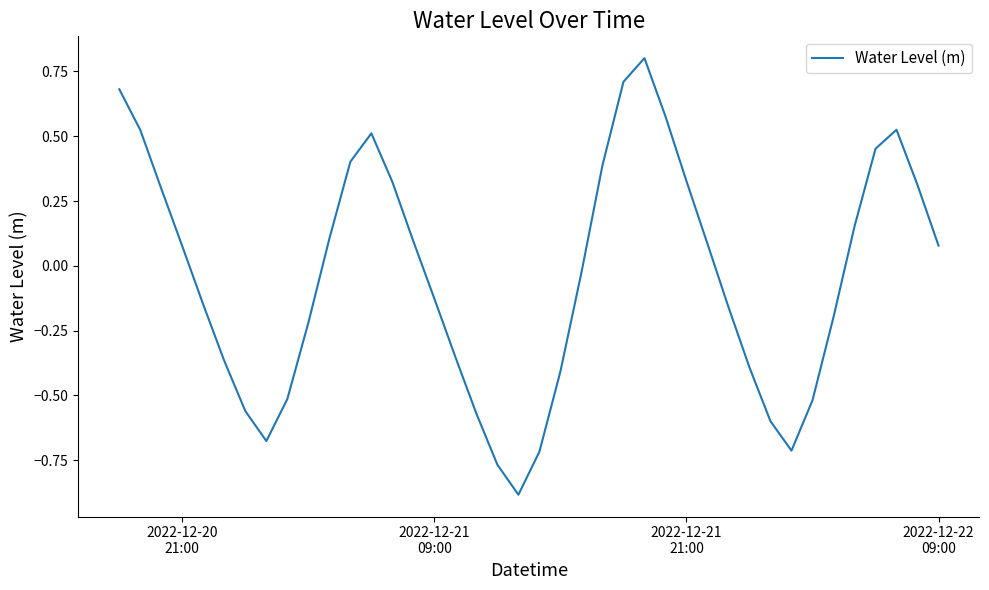

What is the sum of all values?

-1.5